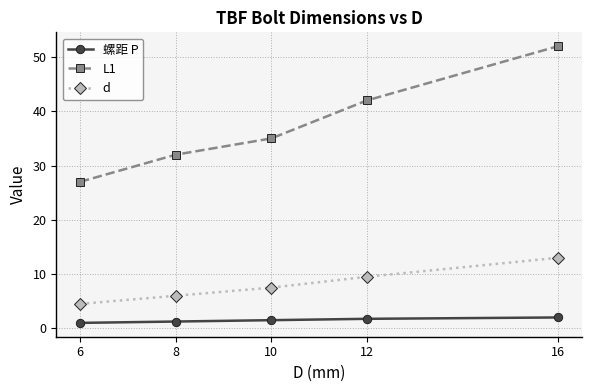

What is the lowest value of the d series?

4.5